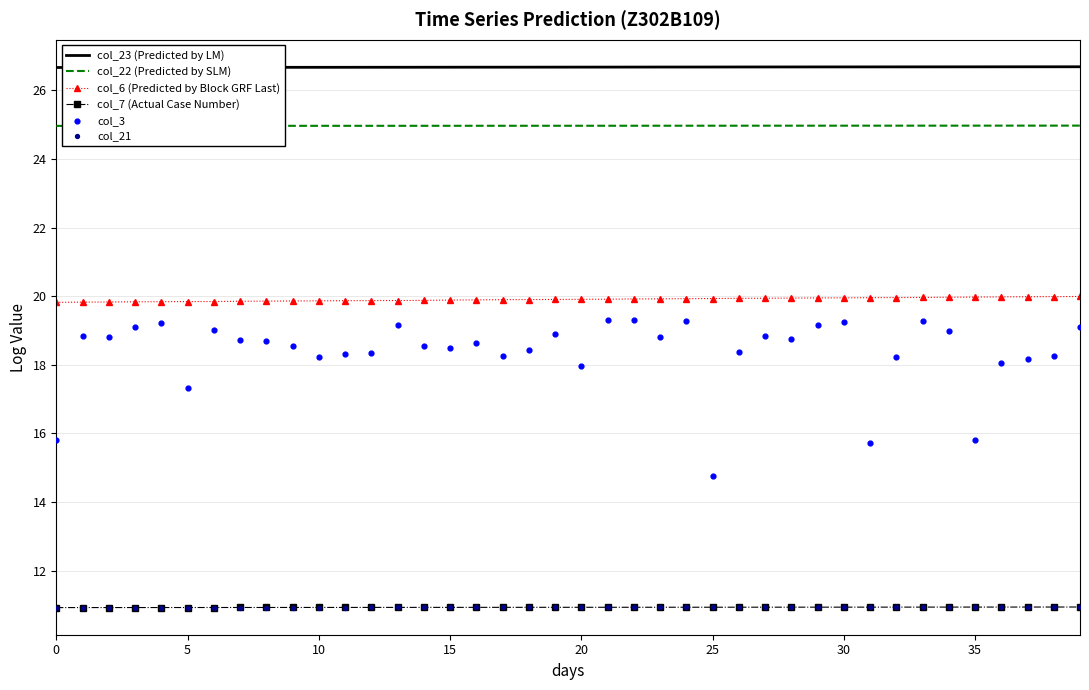

Which series reaches the minimum Y coordinate?

col_21